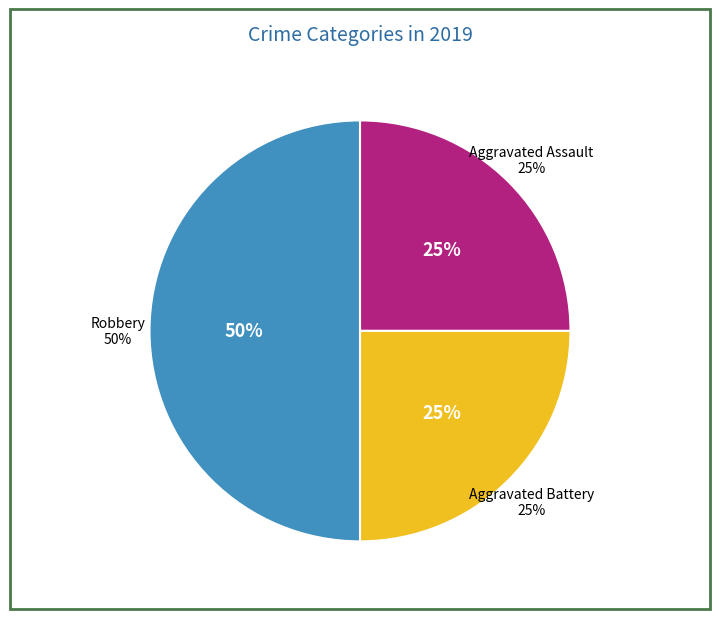

Does Robbery represent more than half of the total?

No